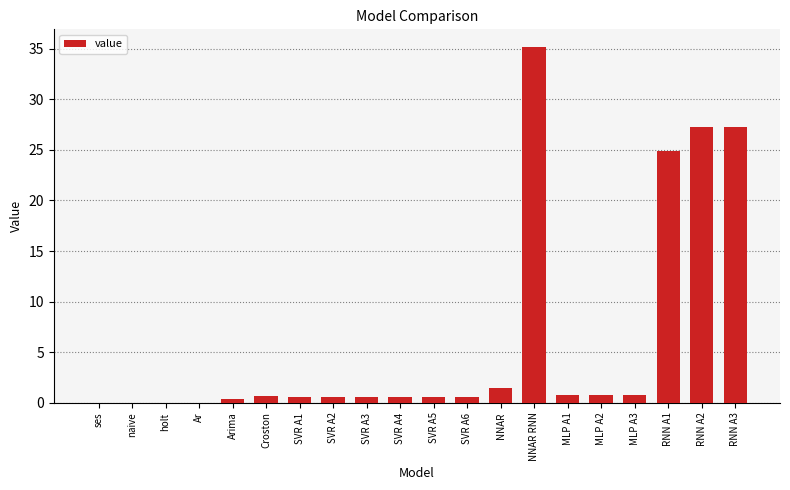

Between NNAR and RNN A2, which is larger?

RNN A2